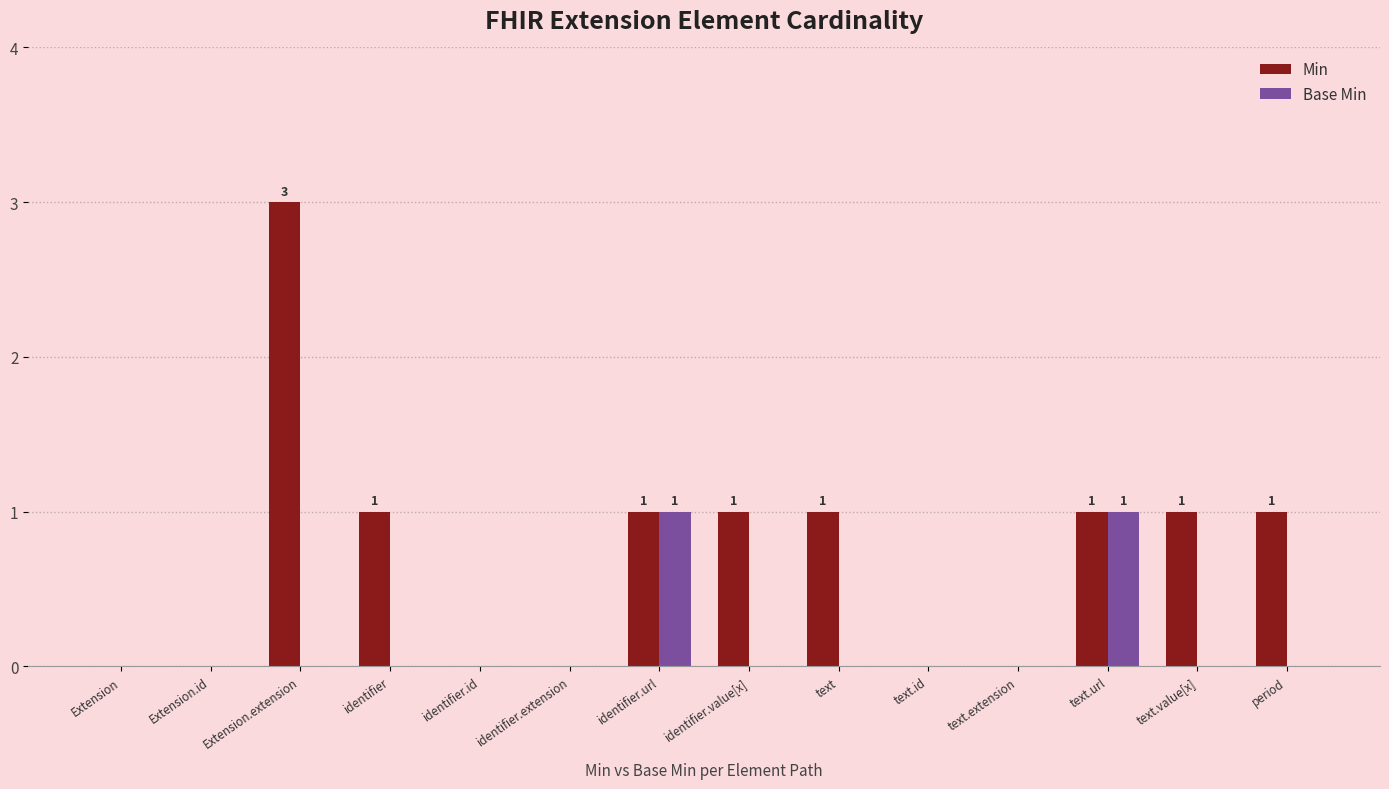

What is the difference between the Base Min values at period and text.url?

1